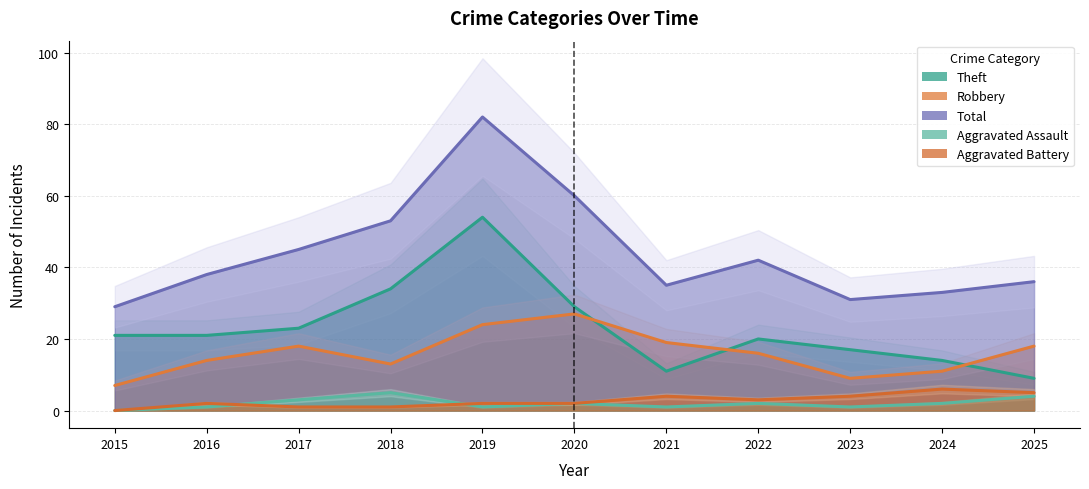

How many lines are shown in the chart?

5